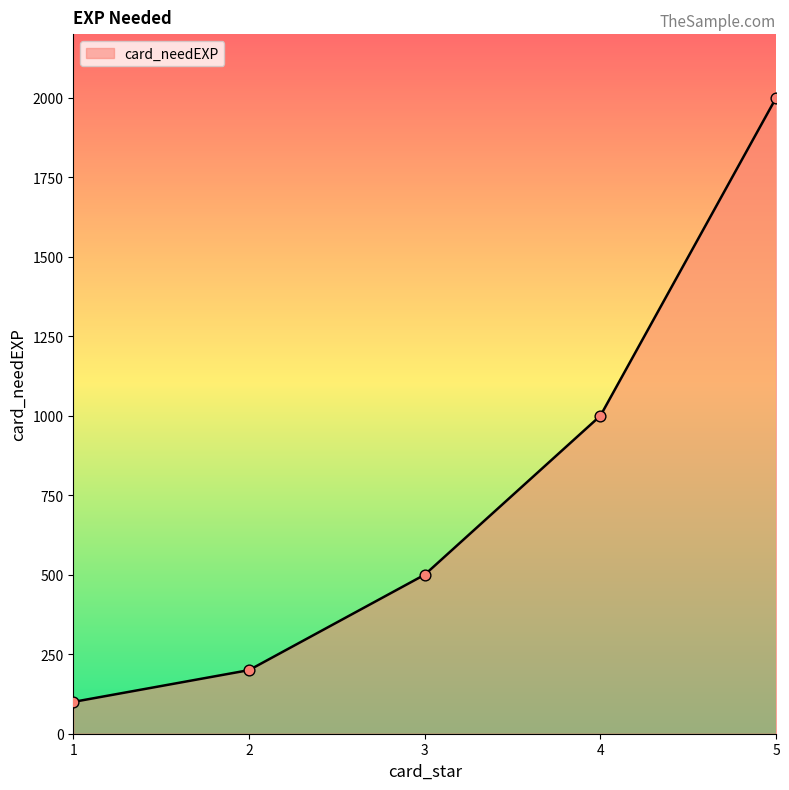

What is the change in value from 2 to 5?

+1800